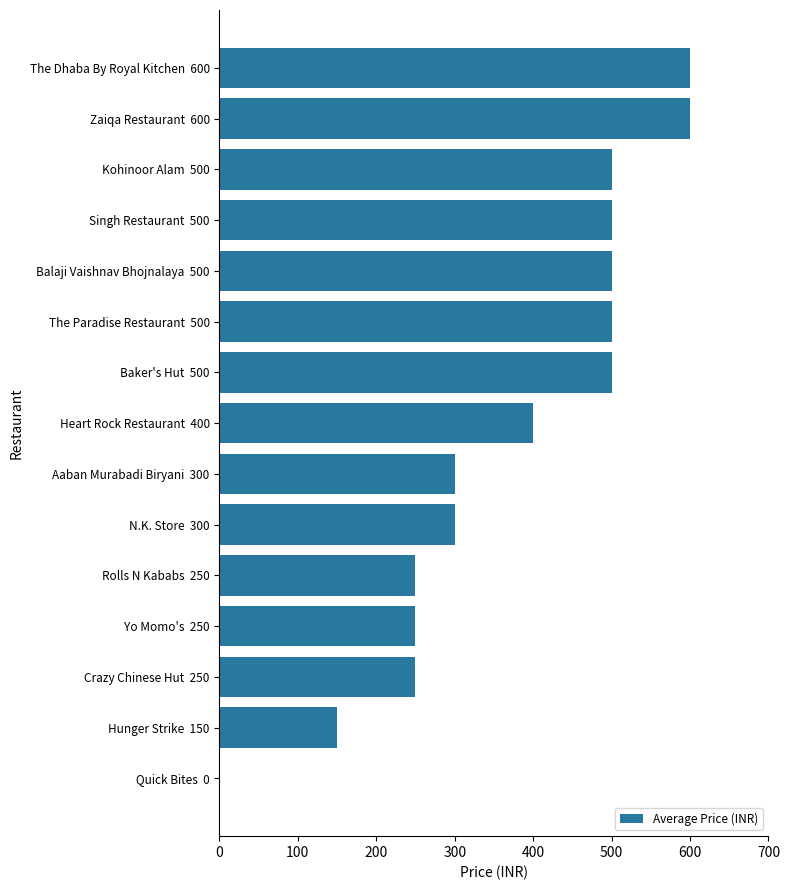

What is the sum of all values?

5600